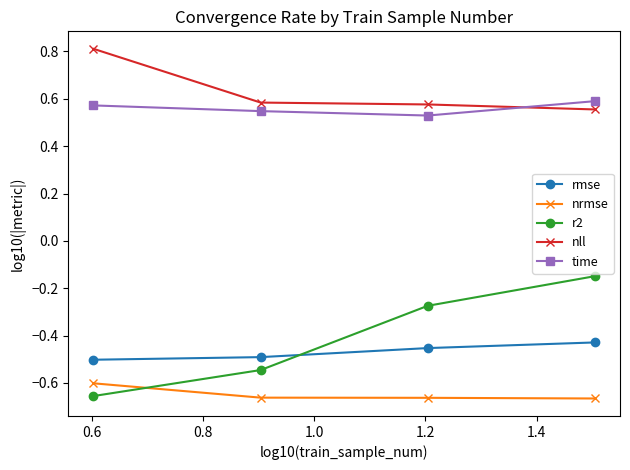

Which series has the largest total across all categories?

nll